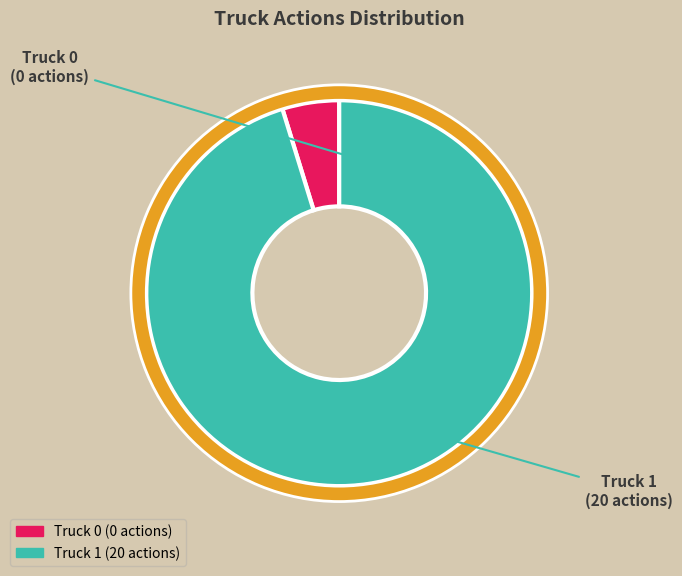

Which category has the biggest portion of the pie?

Truck 1